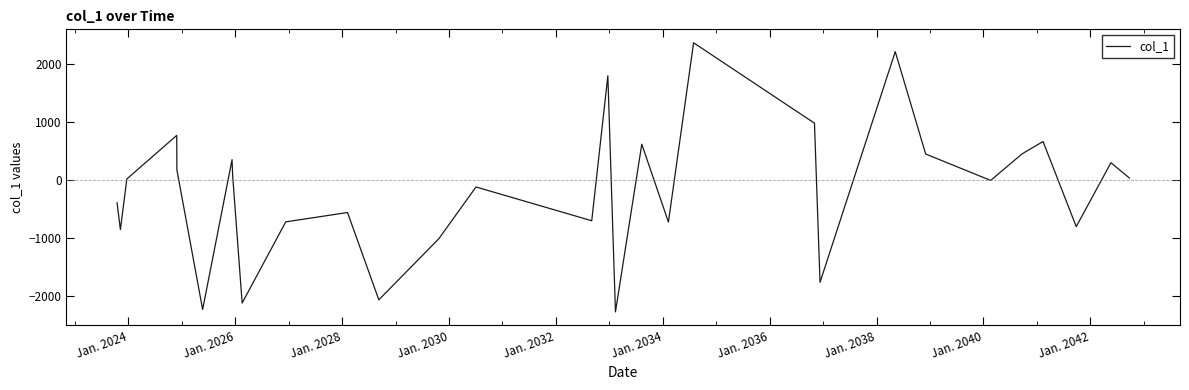

What is the difference between the maximum and minimum values?

4638.1